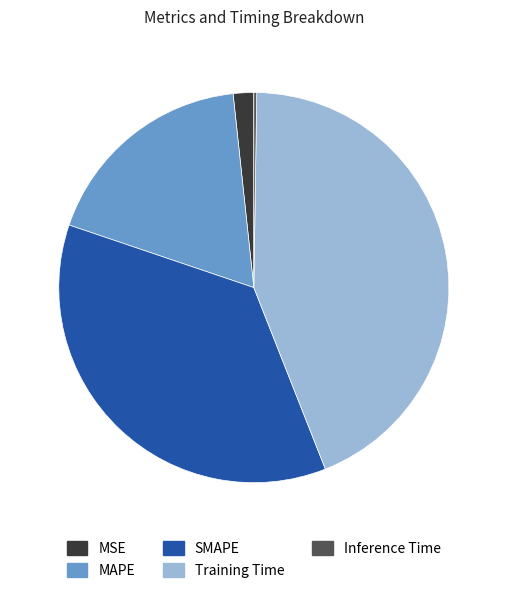

Combined, do MSE and MAPE account for over 50%?

No